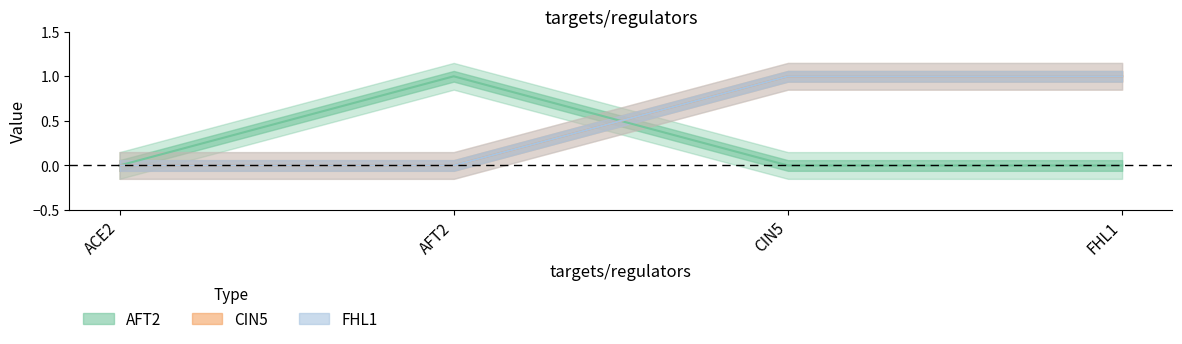

Does the chart have visible grid lines?

No